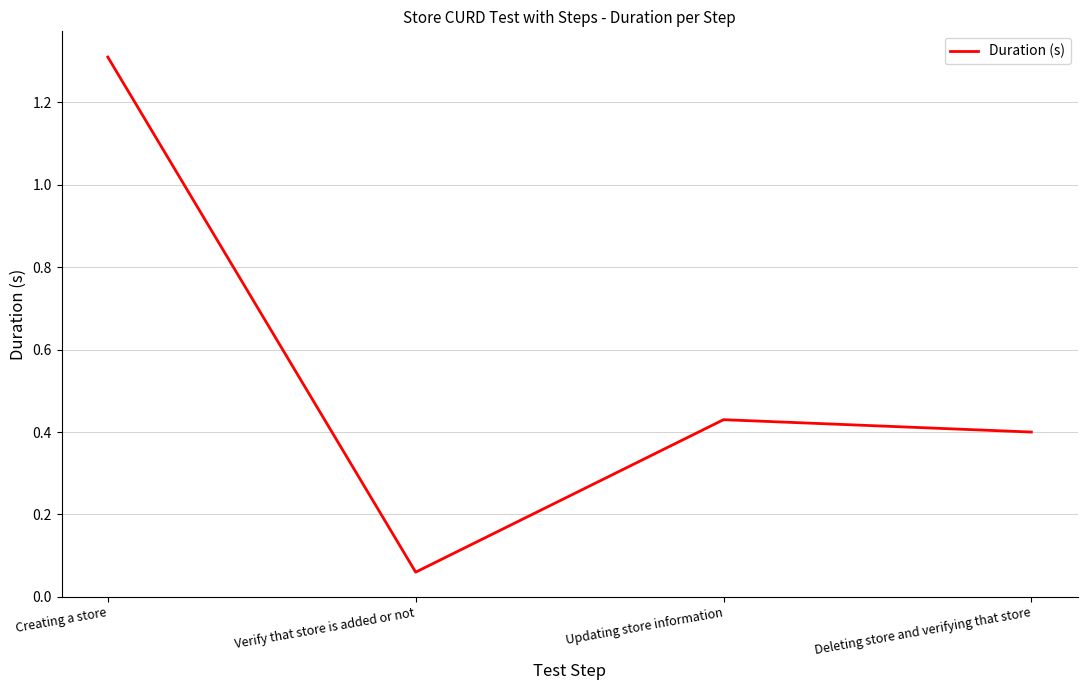

What position from the left is Updating store information?

3